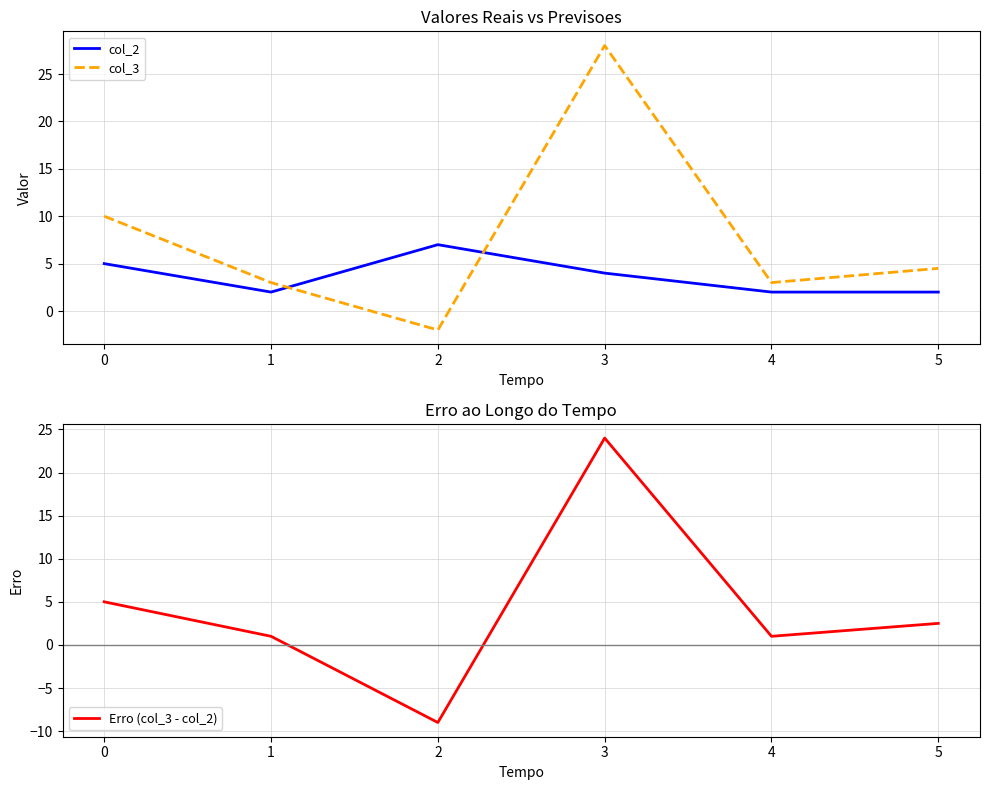

How many data points in col_3 are less than 4?

3